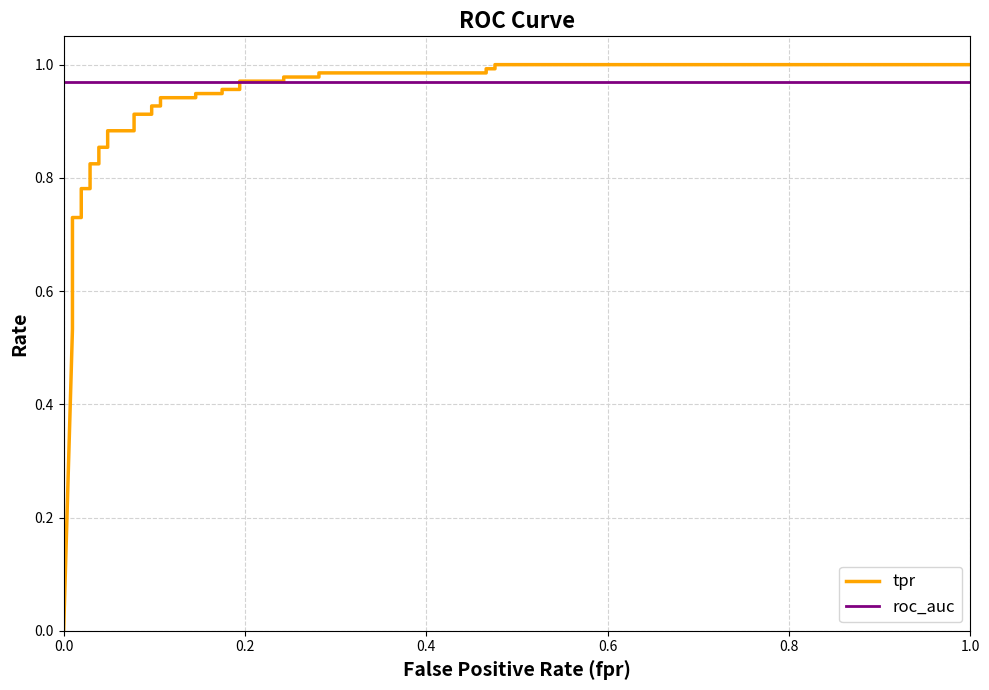

What are all the series names shown in the legend?

tpr, roc_auc